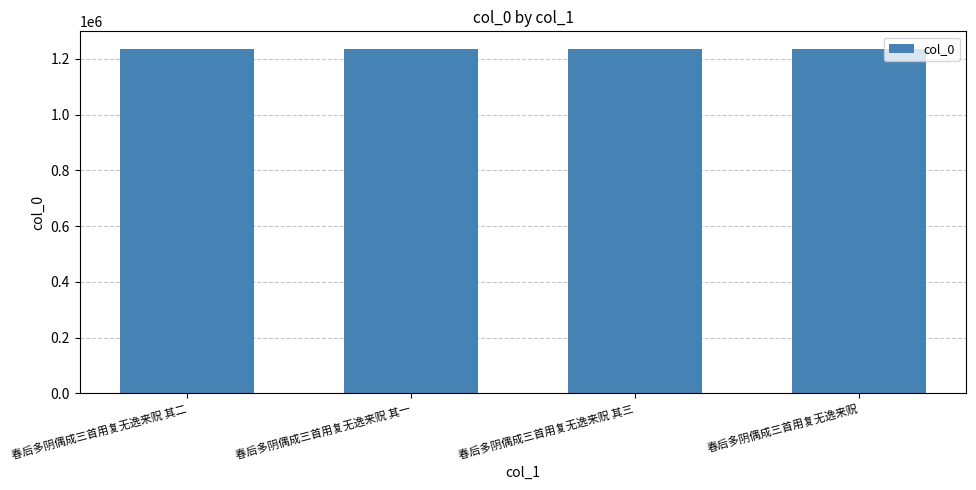

Approximately how many times larger is the value at 春后多阴偶成三首用复无逸来贶 compared to 春后多阴偶成三首用复无逸来贶 其三?

1.0